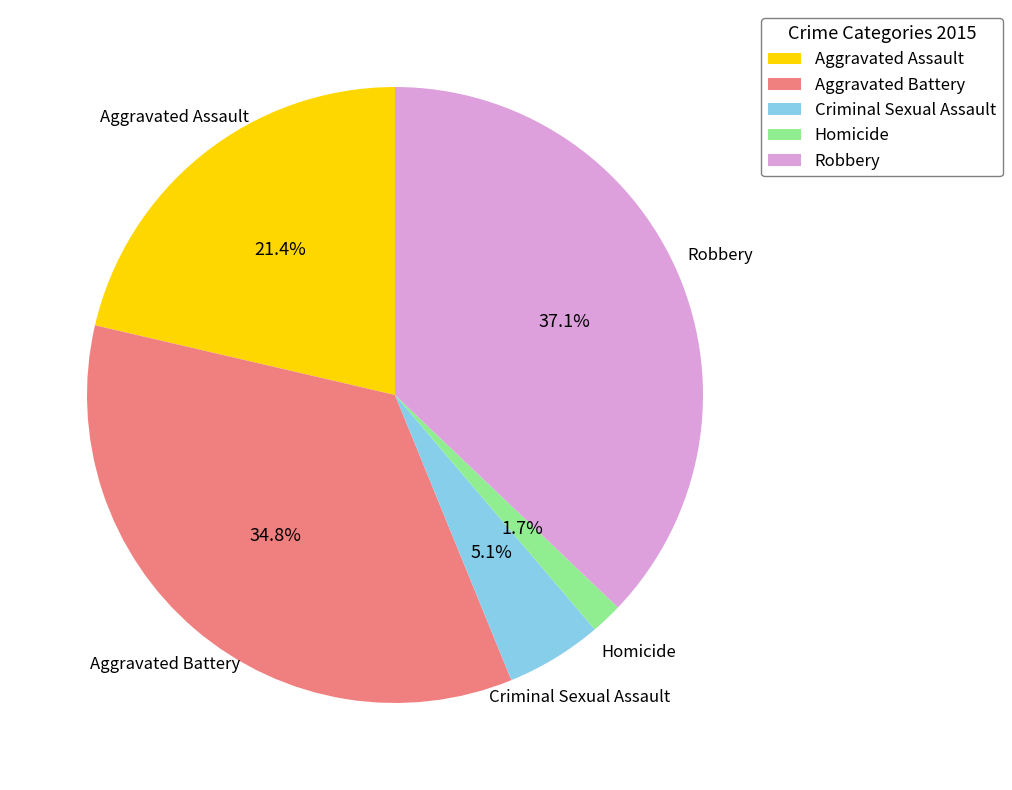

How many slices are in this pie chart?

5